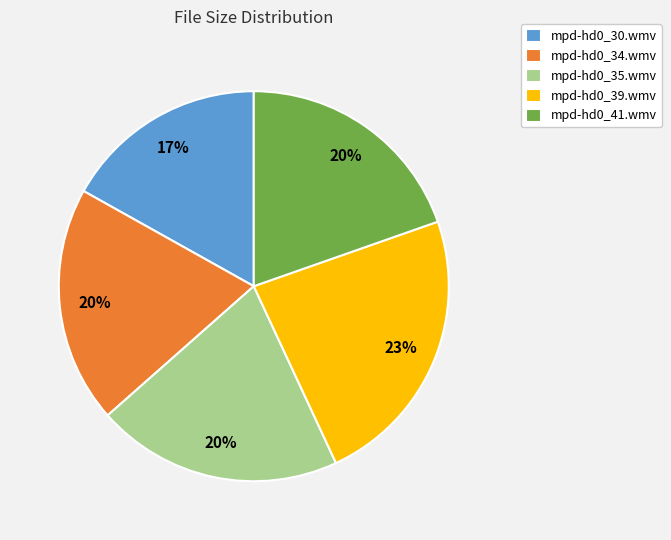

What is the smallest slice in the pie chart?

mpd-hd0_30.wmv